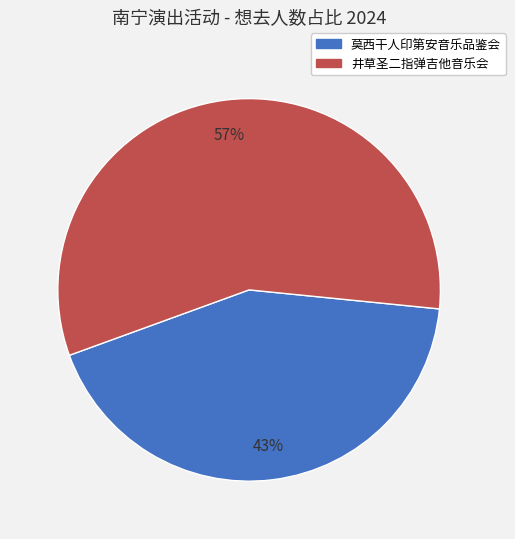

To the nearest percent, what is the difference between the largest and smallest slice percentages?

14%